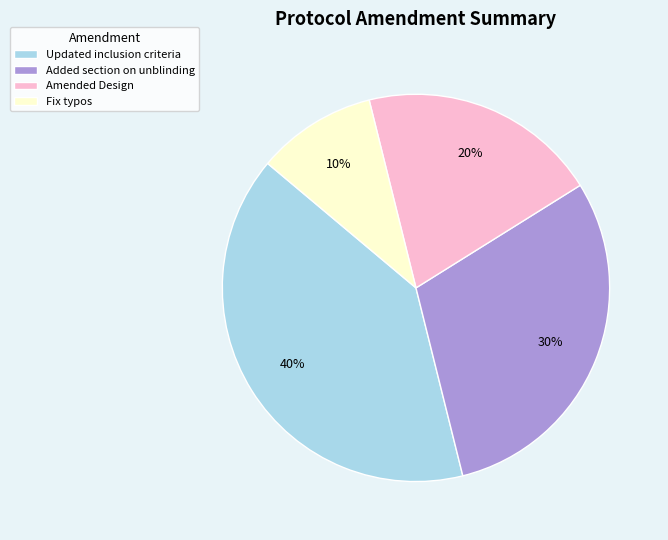

To the nearest percent, what portion does Added section on unblinding represent?

30%